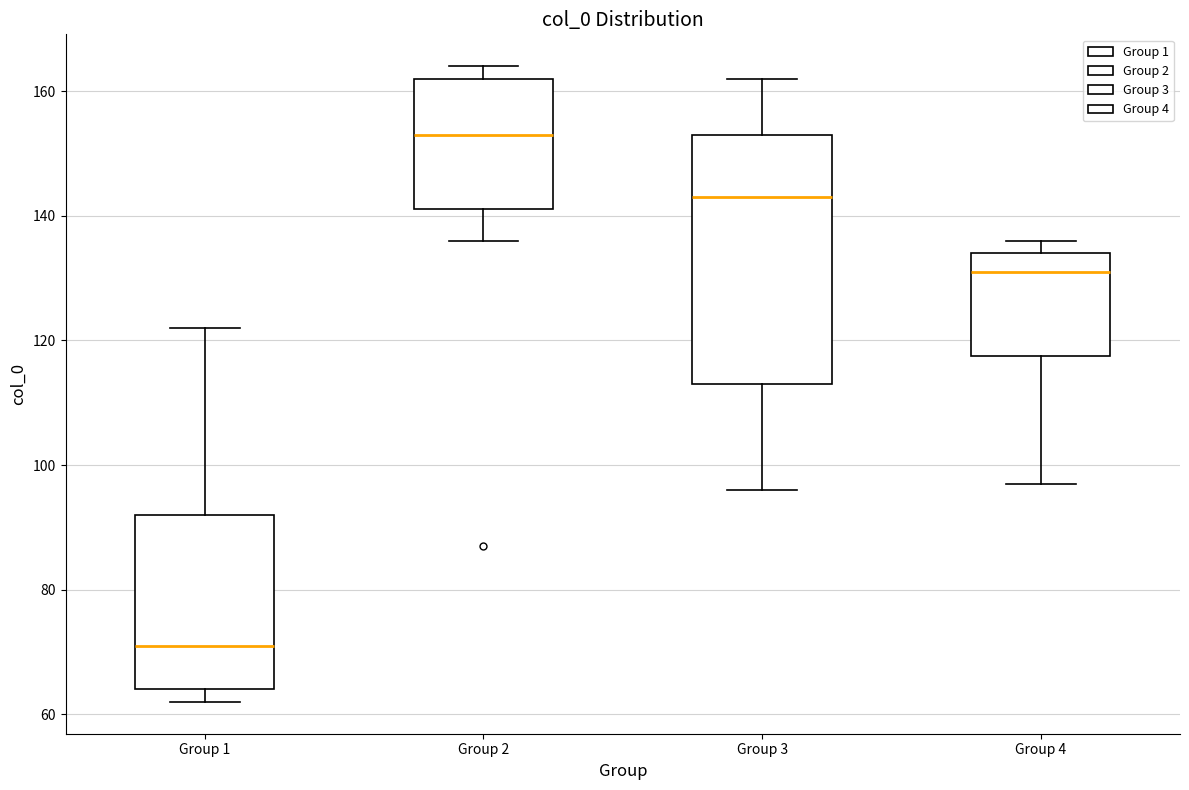

Reading left to right, read every box against the y-axis: the position of its median line, the range the box covers, and the ends of its whiskers. The values are not printed on the chart, so give them approximately, as read against the axis.

Group 1: median 72, box 64 to 92, whiskers 62 to 122
Group 2: median 154, box 142 to 162, whiskers 136 to 164
Group 3: median 144, box 114 to 154, whiskers 96 to 162
Group 4: median 132, box 118 to 134, whiskers 98 to 136